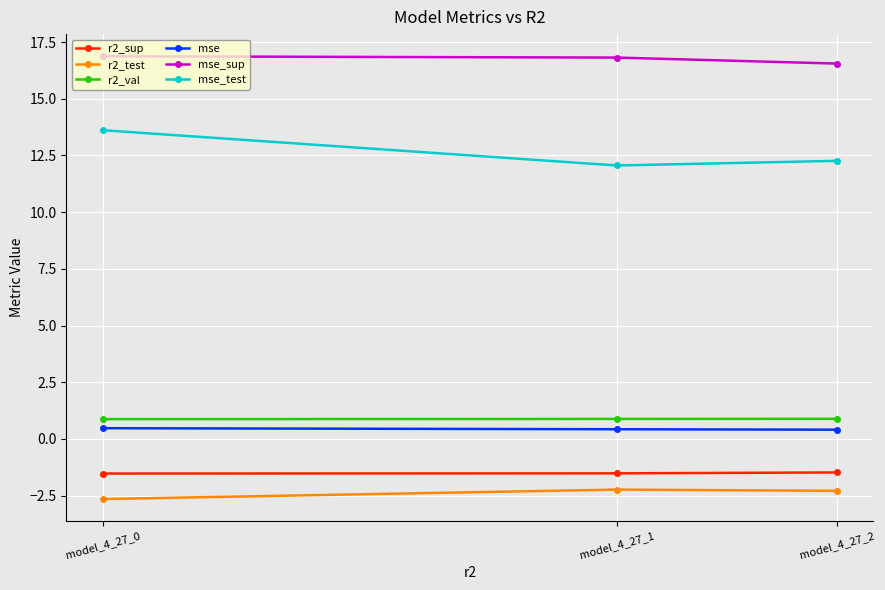

Count the r2_val values in the range 0 to 1.

3